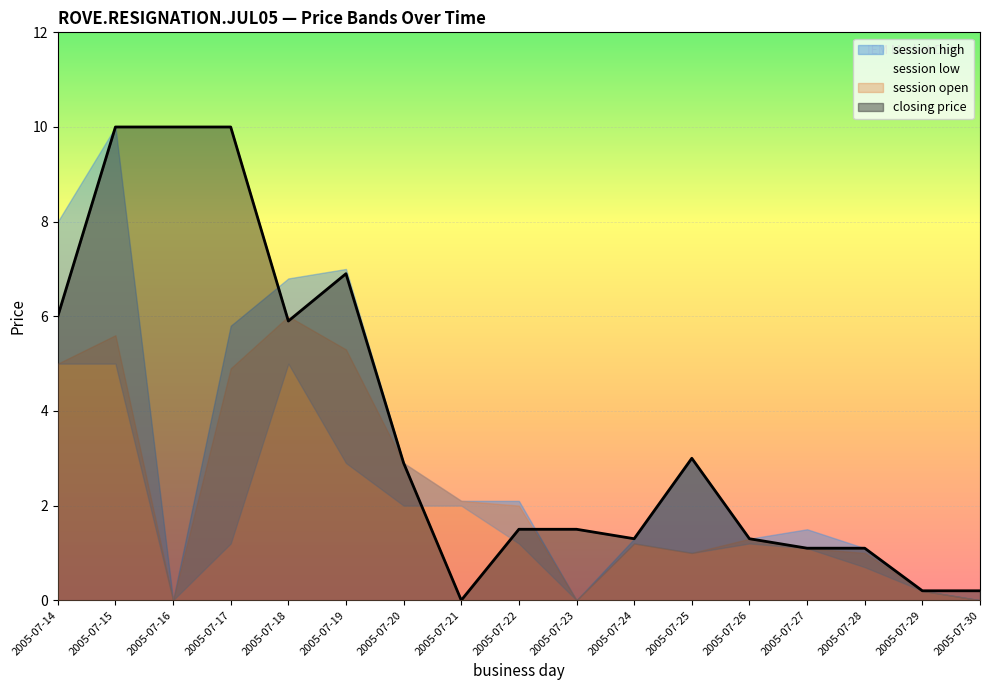

True or false: session high and session open cross at least once.

False